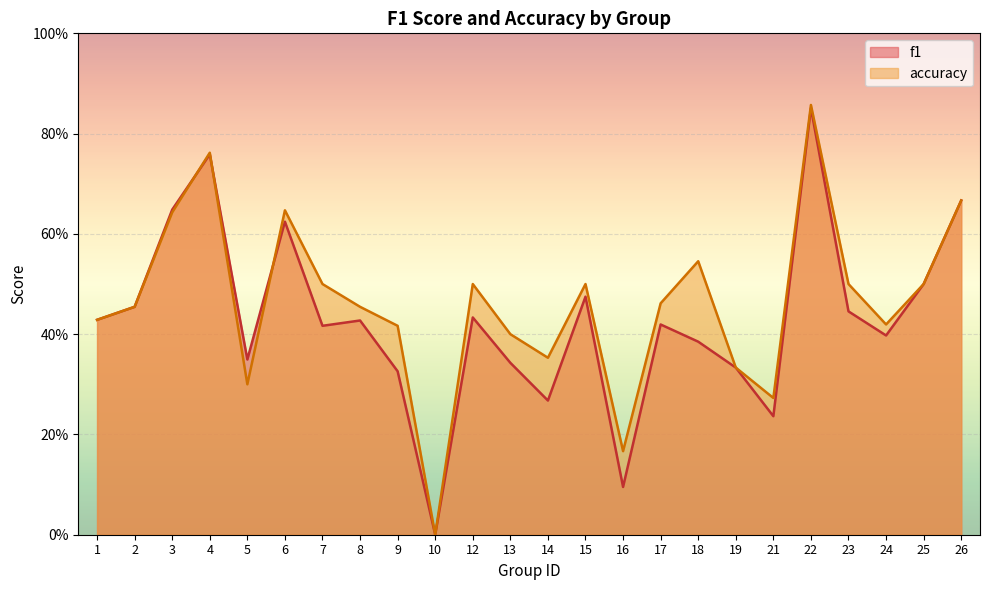

The value of f1 at 4 is 1.4. True or false?

False